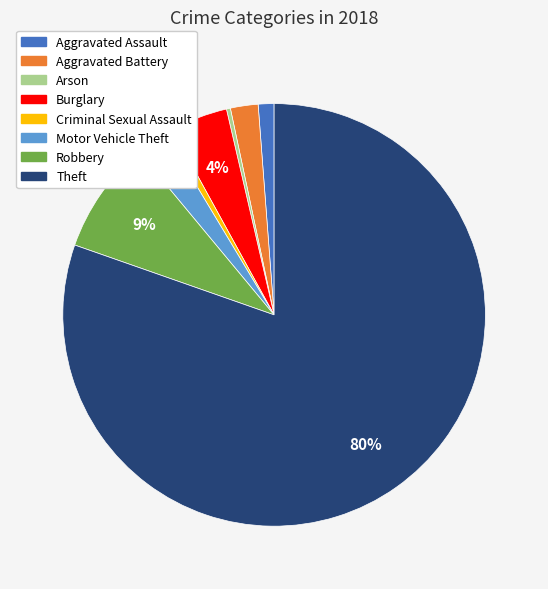

To the nearest percent, what is the average slice percentage?

12%